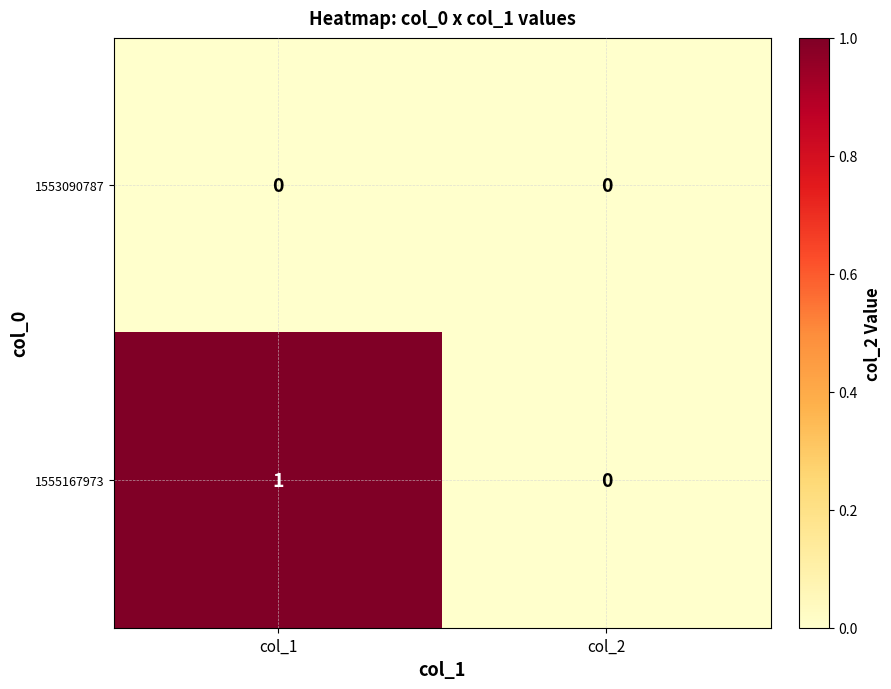

What is the maximum value shown in the chart?

1